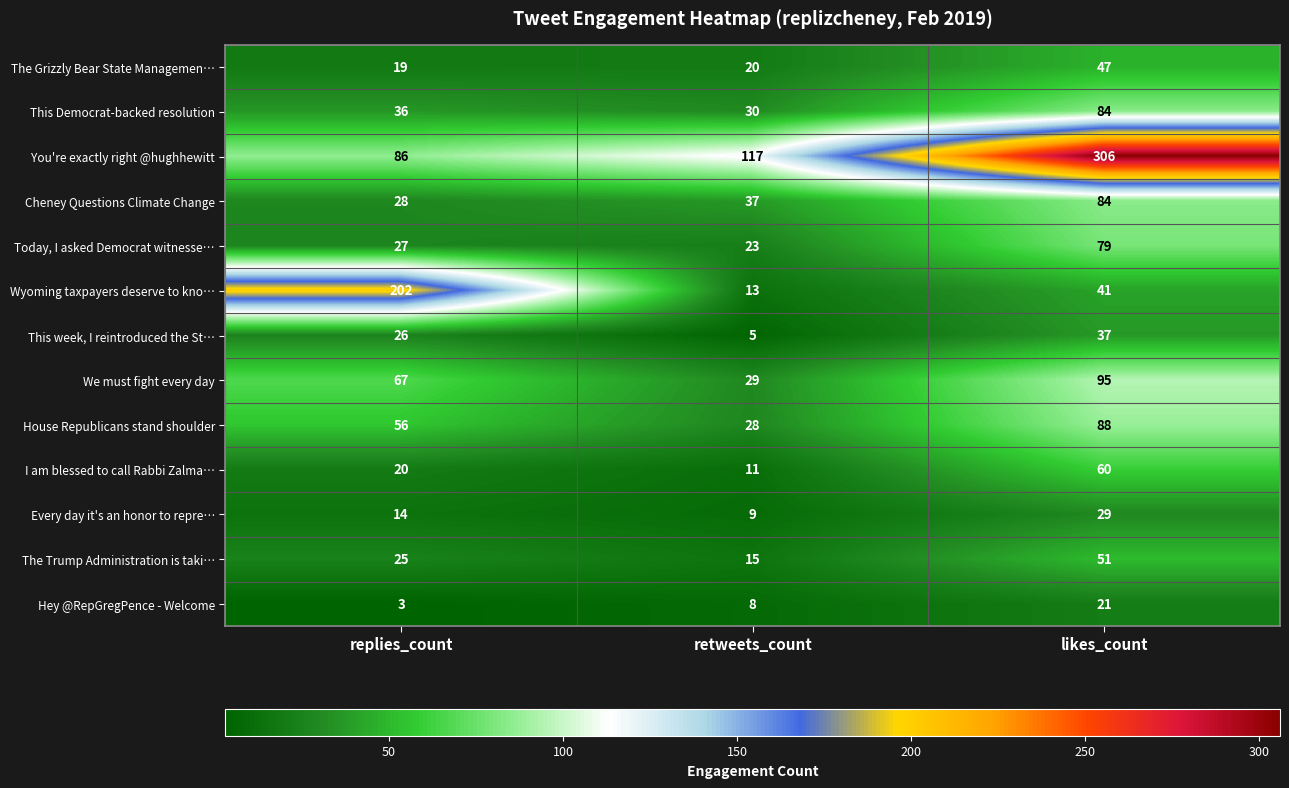

What is the difference between the maximum and minimum values in the The Grizzly Bear State Managemen… series?

28